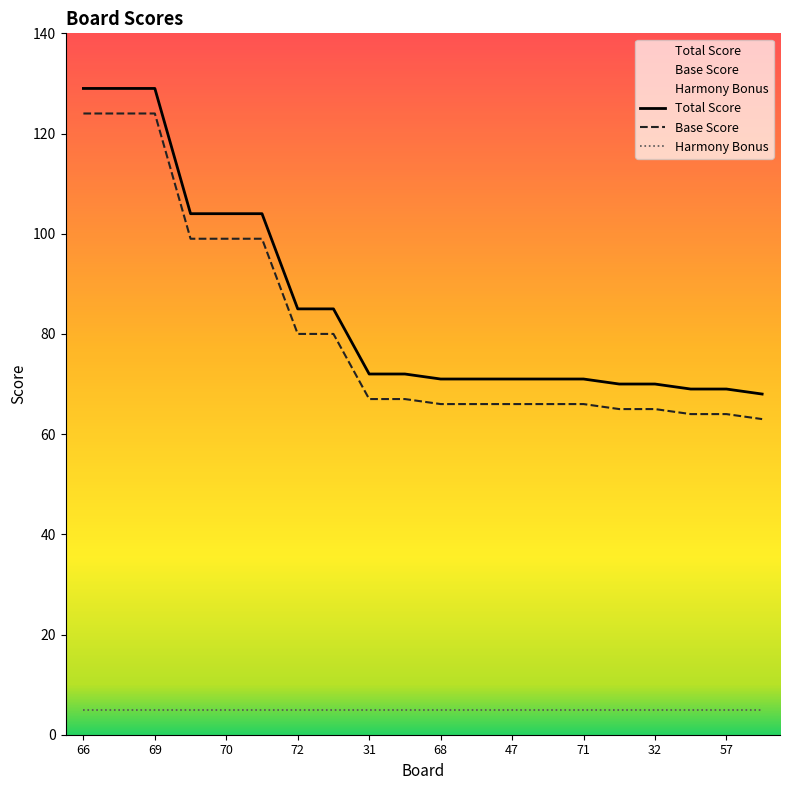

The value of Base Score at 57 is 96. True or false?

False